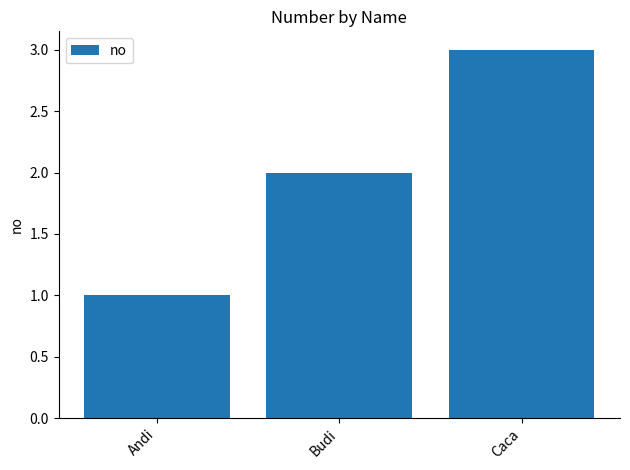

Count the number of categories in the chart.

3